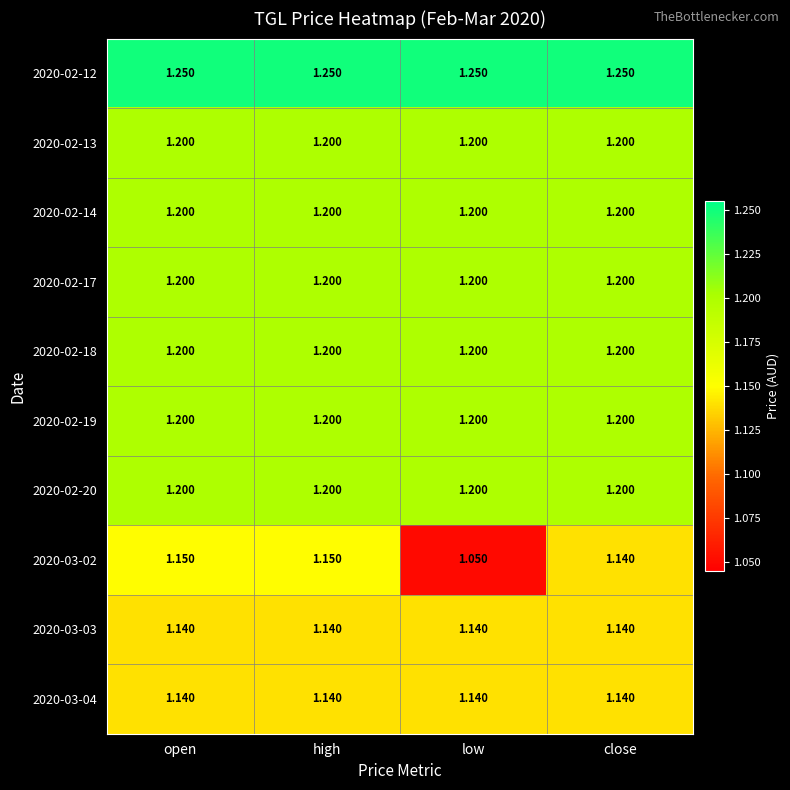

Is the value of 2020-03-02 at close greater than the value of 2020-02-17 at high?

No